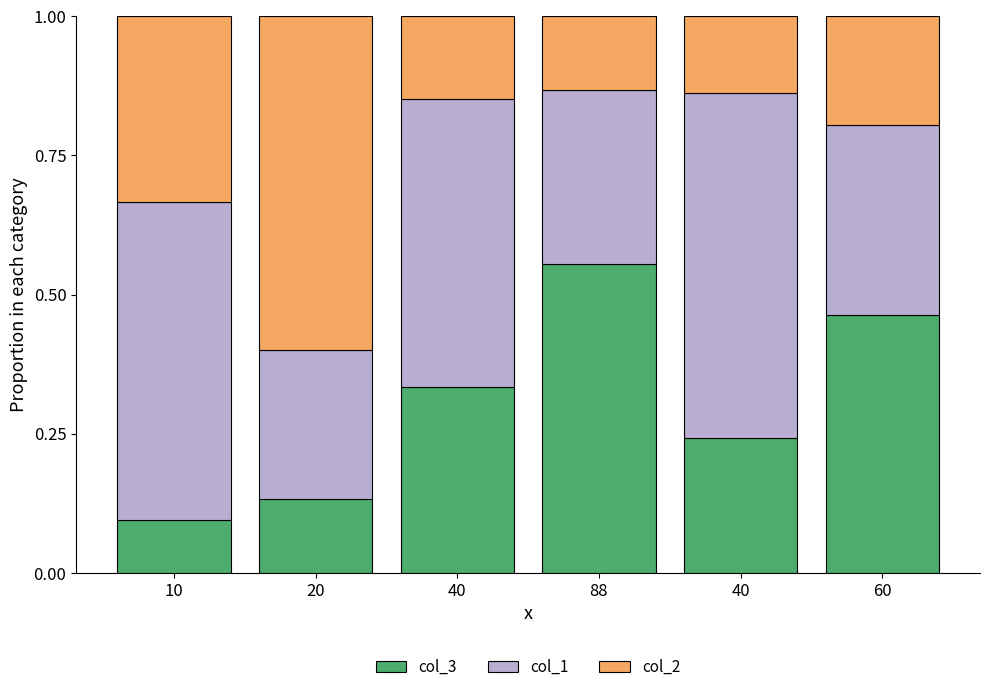

The col_1 series shows 0.5 at 60. True or false?

False